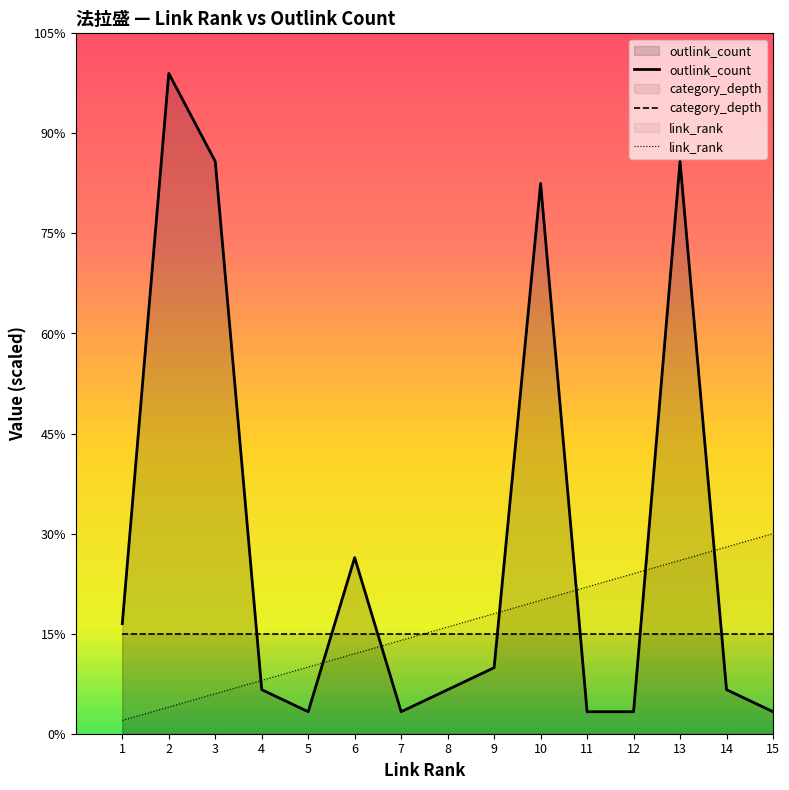

Where does the outlink_count series first go above 2?

1